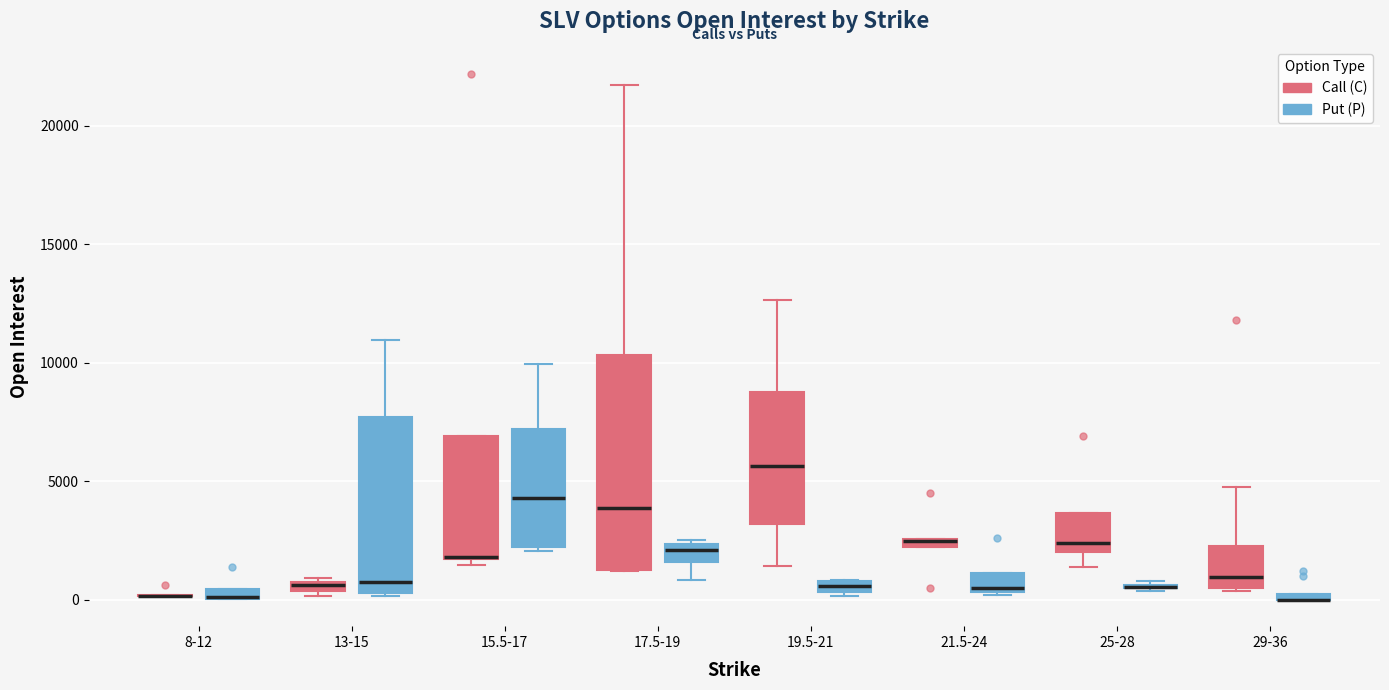

Which box is the tallest, from its lower edge to its upper edge?

17.5-19 (Call (C))